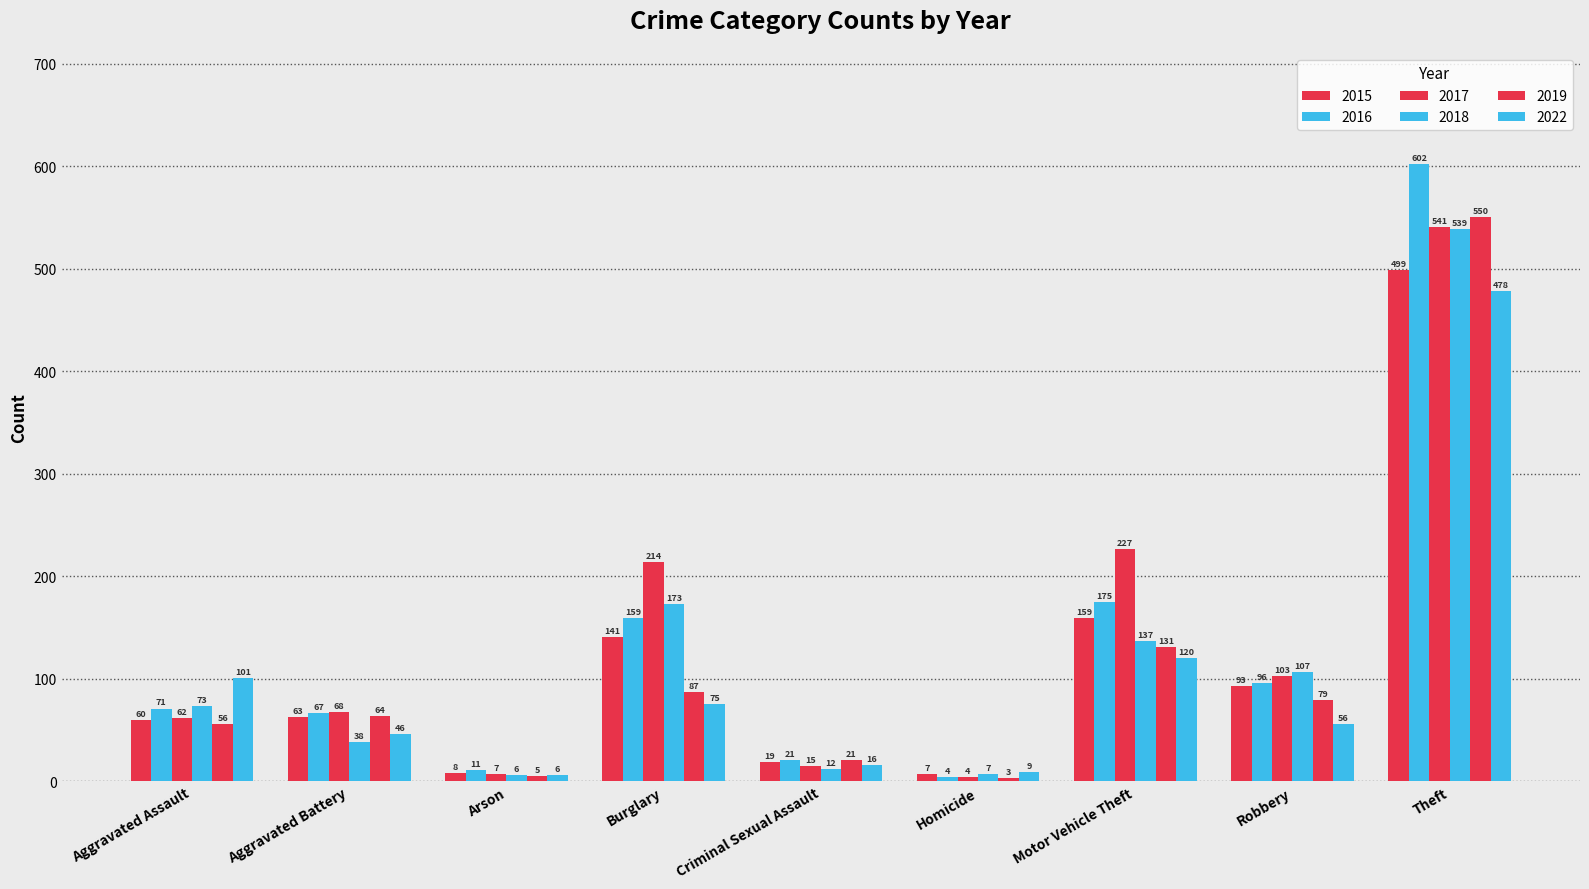

List the series in order of their peak value, lowest first.

2022, 2015, 2018, 2017, 2019, 2016